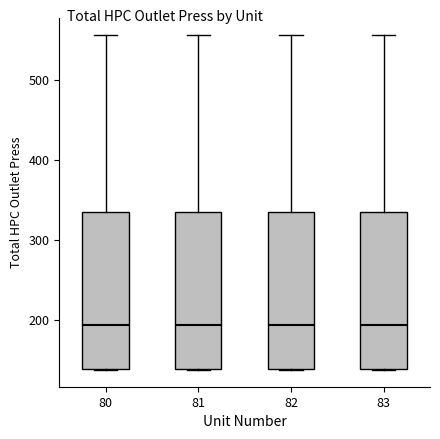

Where does the median line of the box at x = 83 sit on the y-axis? The values are not printed on the chart, so give them approximately, as read against the axis.

190